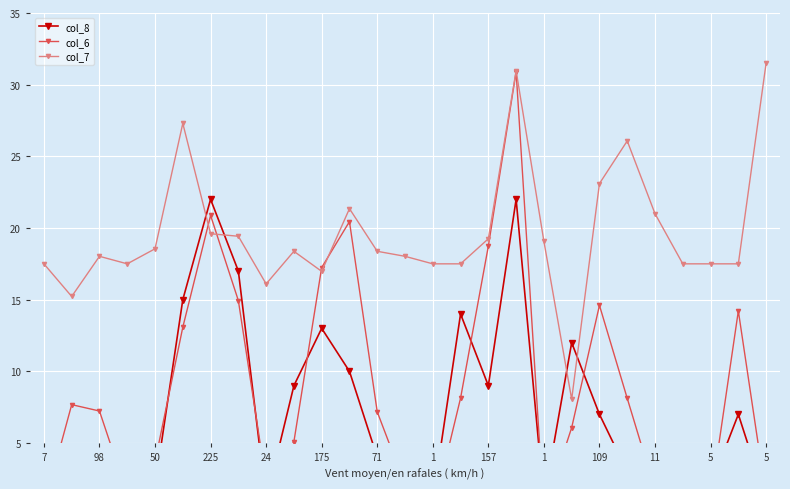

How many times do col_6 and col_7 cross each other?

4